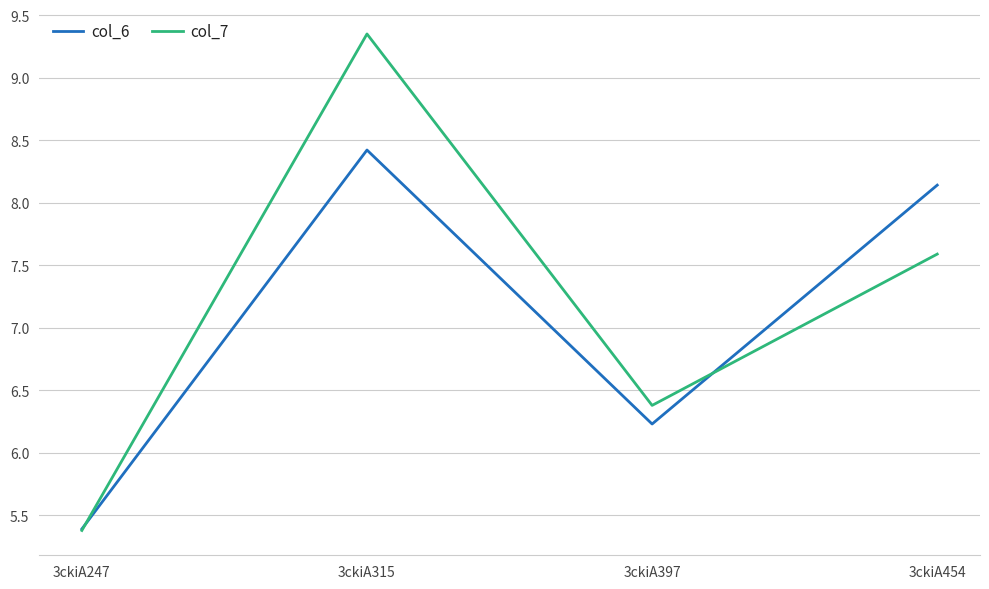

Where is the first local minimum for col_6?

3ckiA397